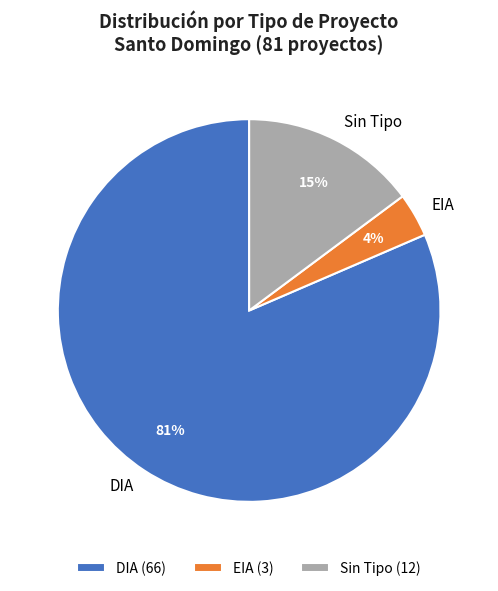

Which category has the biggest portion of the pie?

DIA